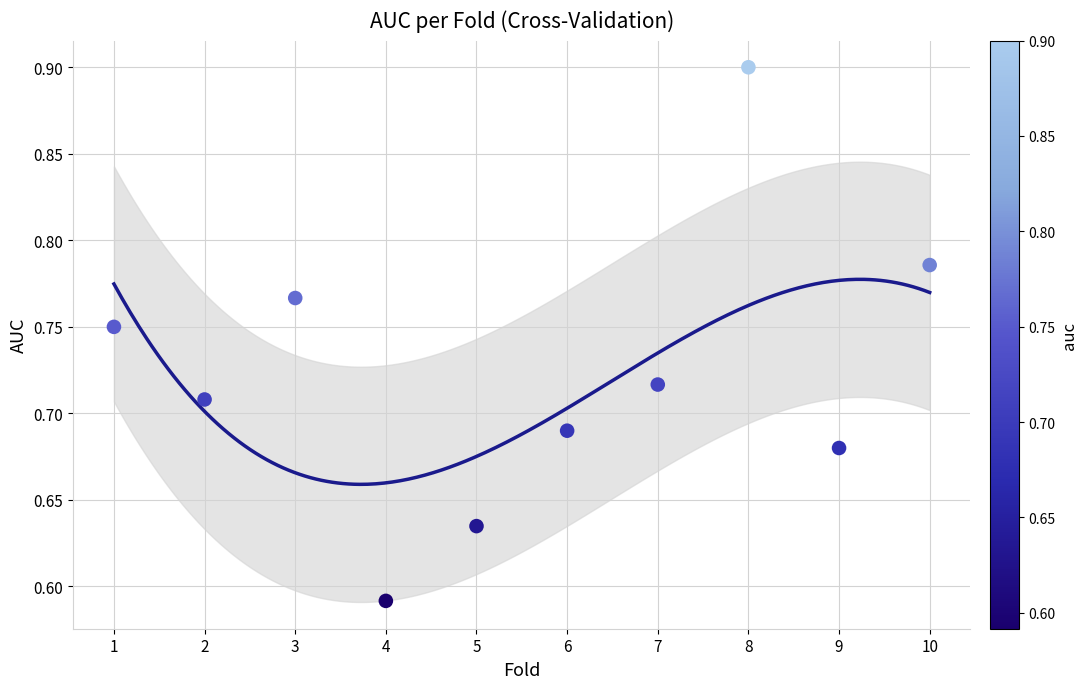

What is the range of Y values (max minus min)?

0.3